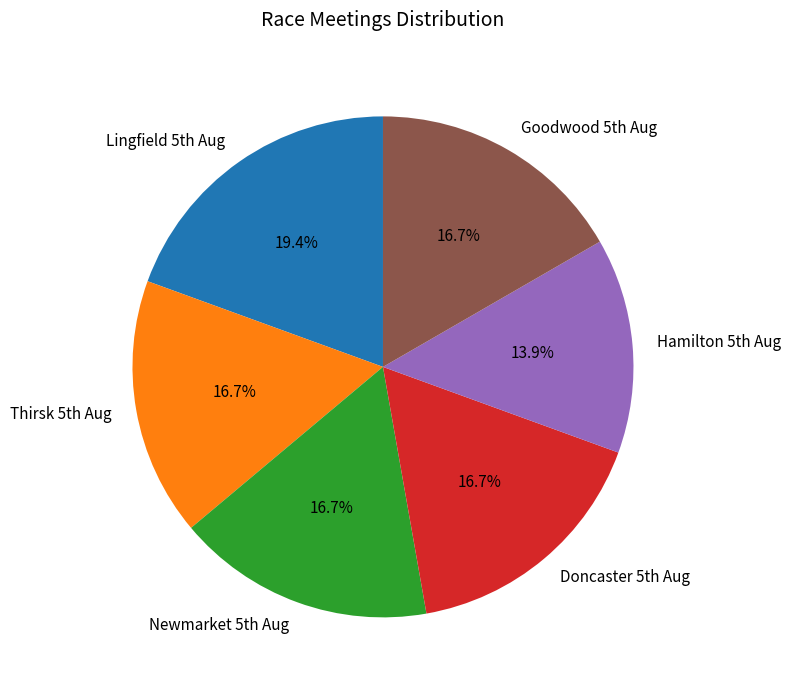

To the nearest percent, what is the average slice percentage?

17%